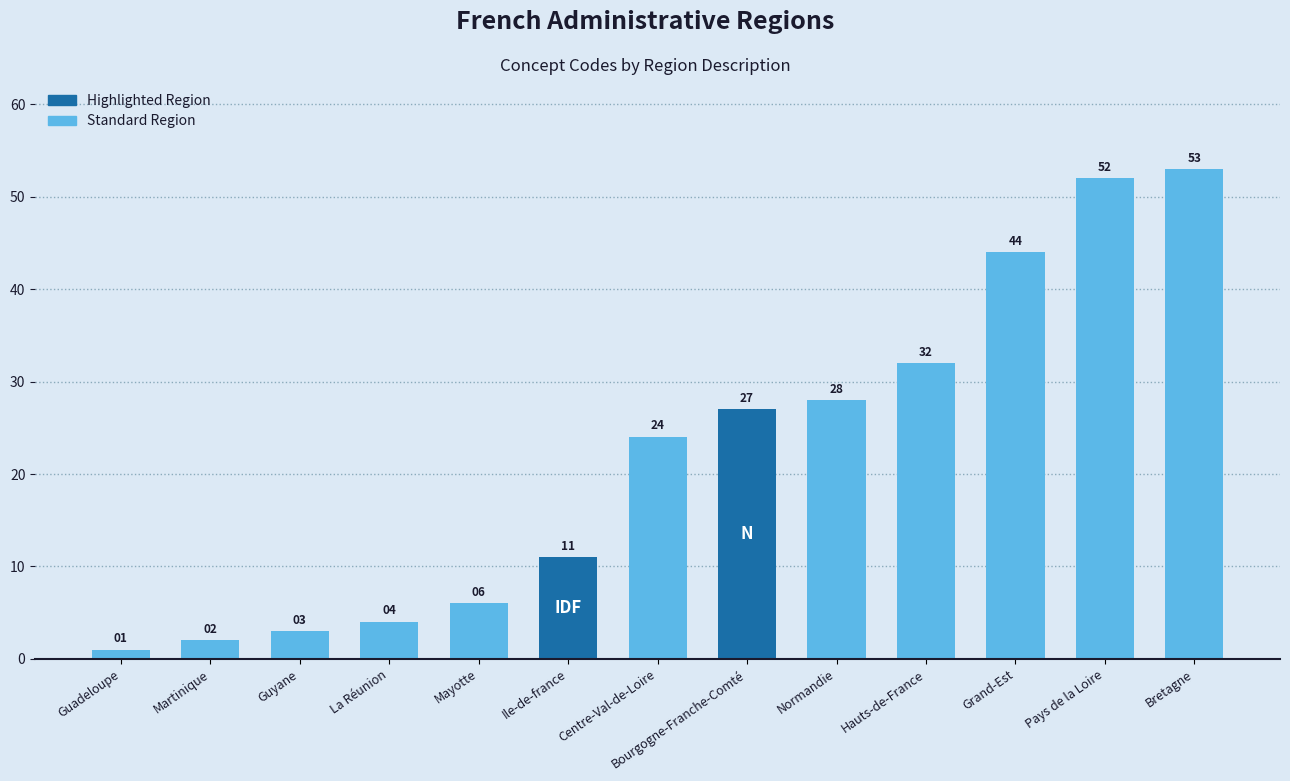

How many data points does each series have?

13